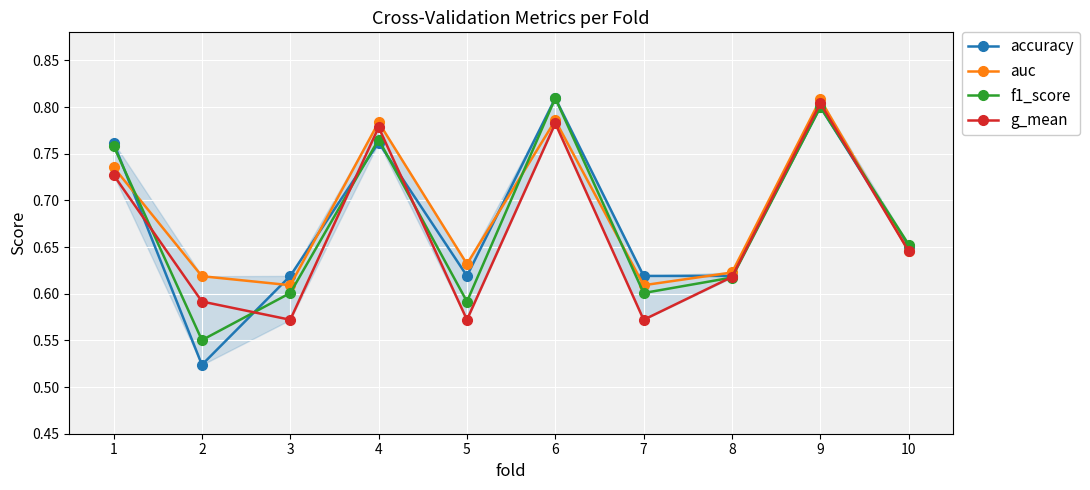

At how many categories does at least one series exceed 0?

10